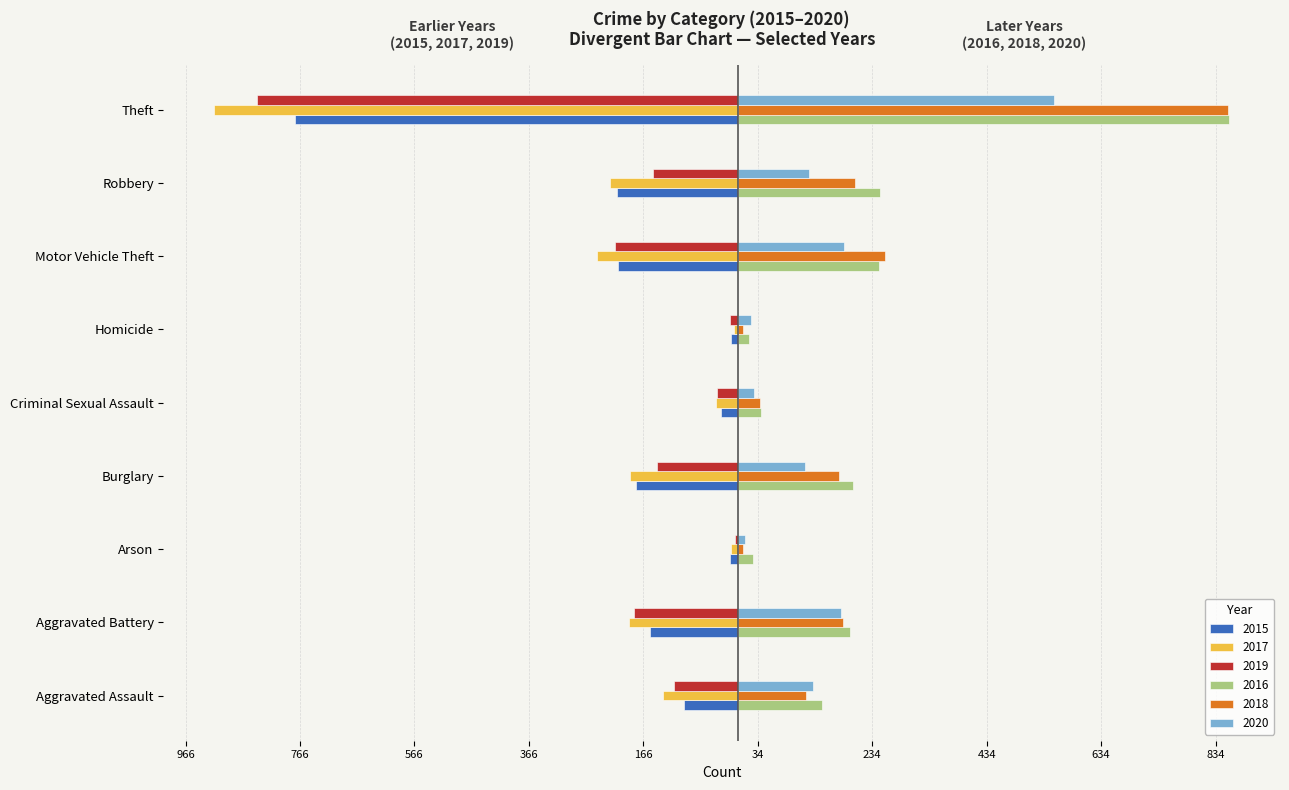

Which series has the largest range (max minus min)?

2017